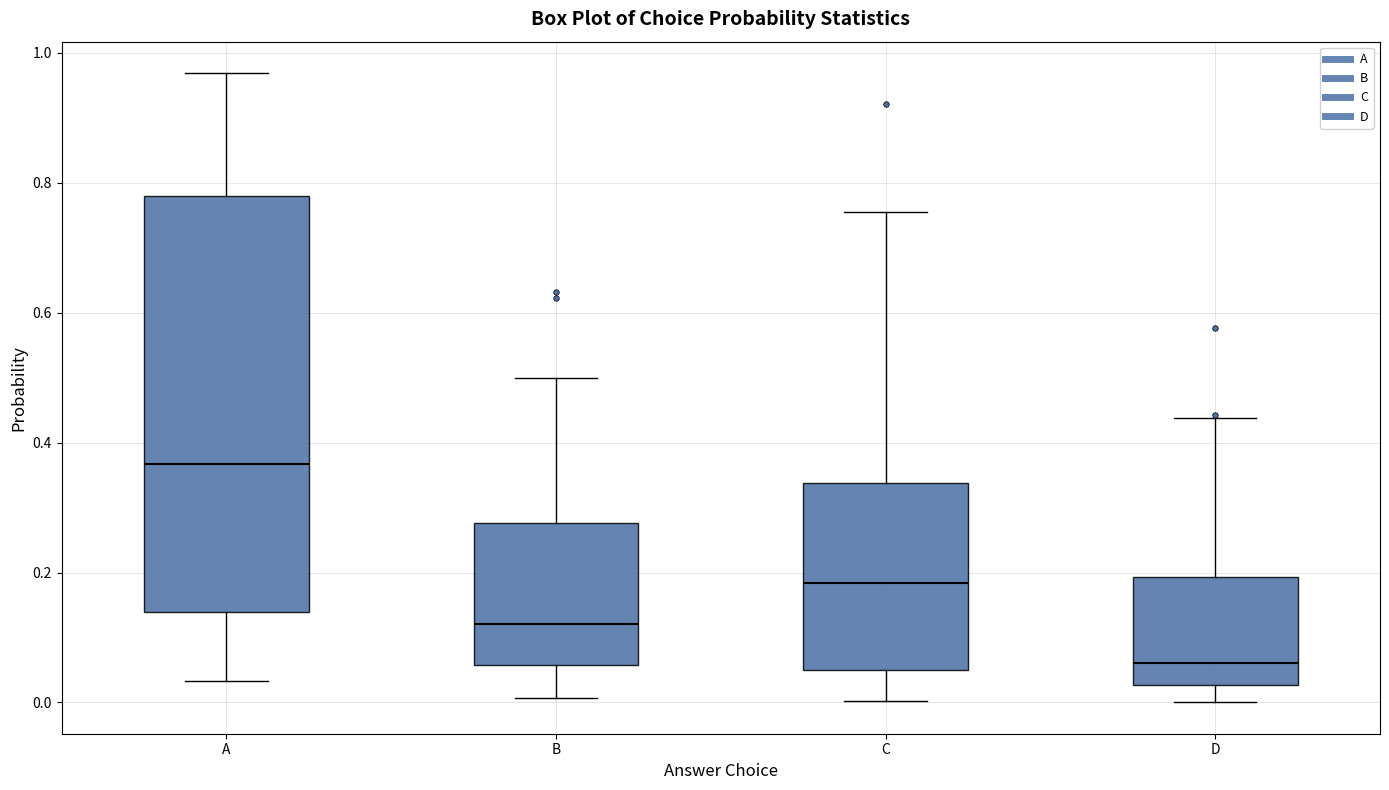

Where is the lower edge of the box for D on the y-axis? The values are not printed on the chart, so give them approximately, as read against the axis.

0.02